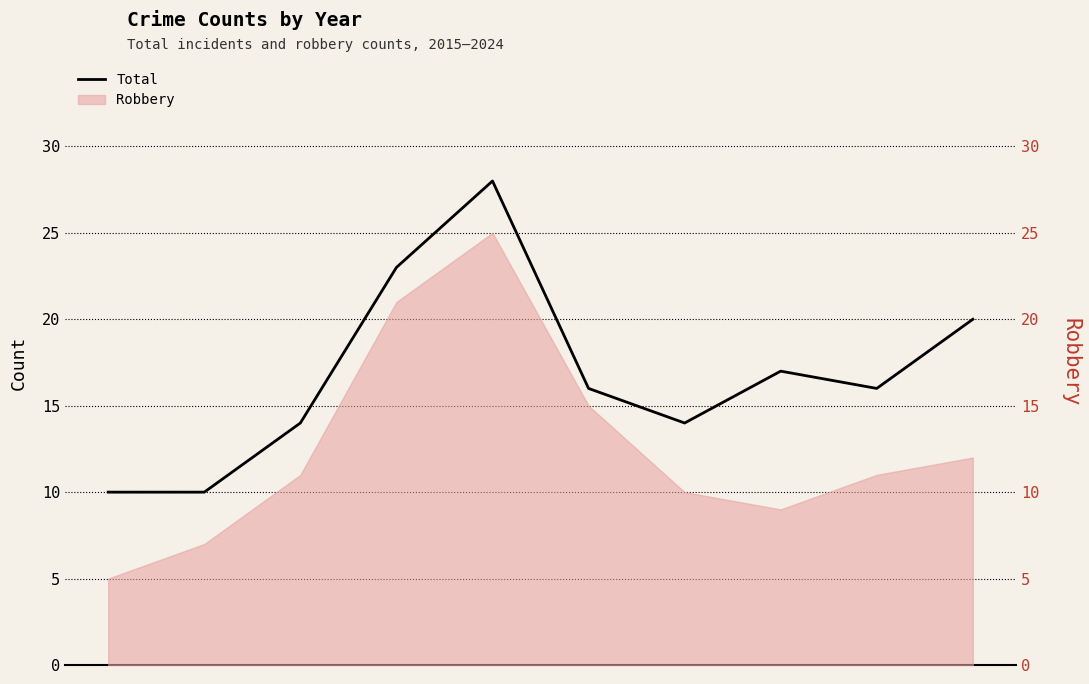

What is the average value?

17